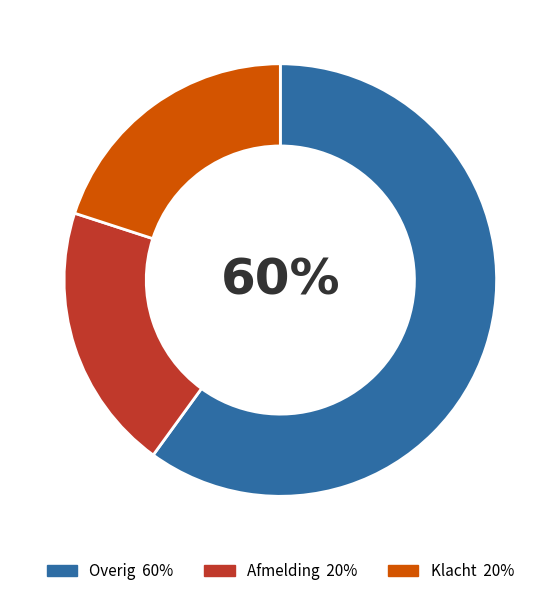

Count the number of slices in the pie.

3